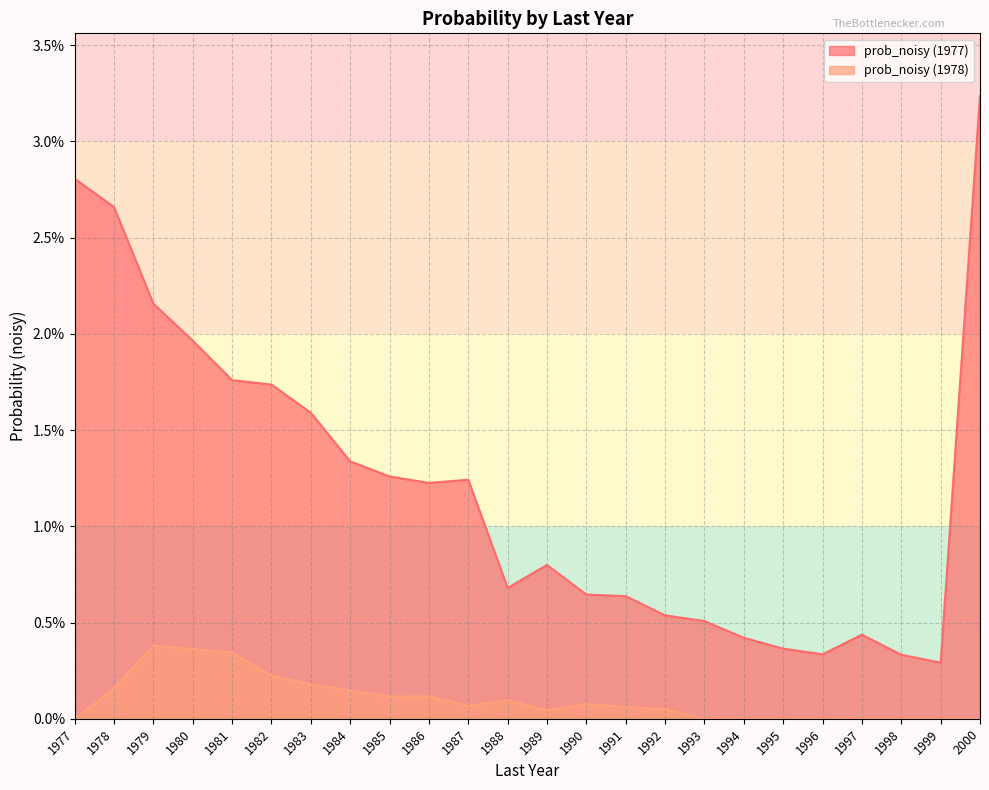

Is the value of prob_noisy (1978) at 1990 greater than the value of prob_noisy (1977) at 1990?

No